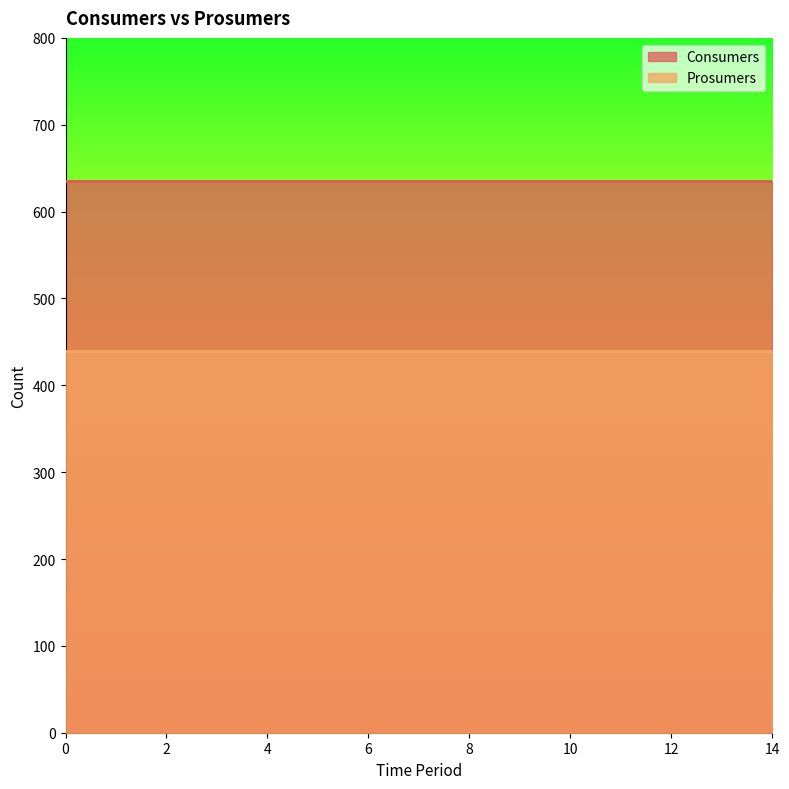

The Prosumers series shows 440 at 10. True or false?

True